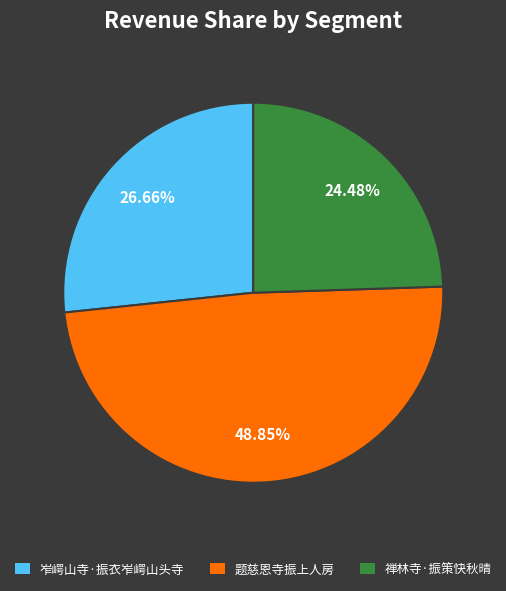

What percentage is NOT represented by 岝崿山寺·振衣岝崿山头寺?

73.3%